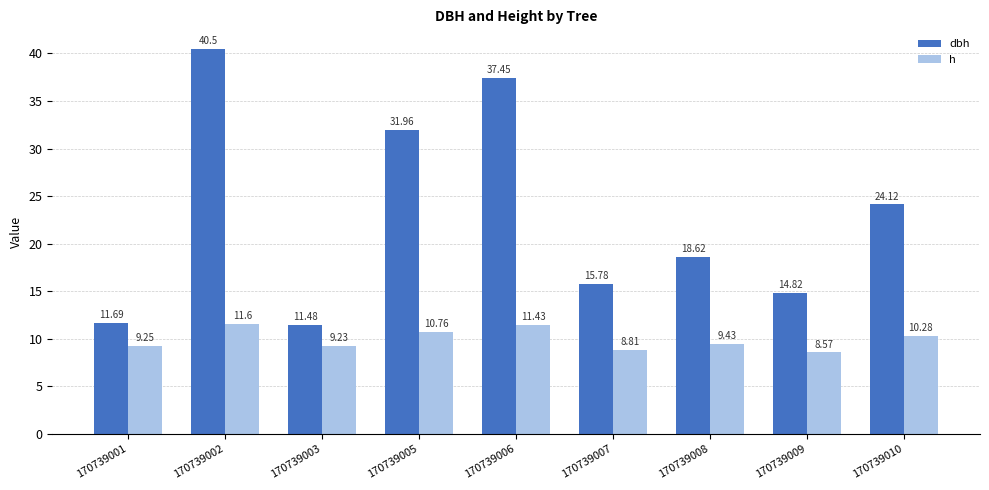

List the labels in order of dbh value, largest first.

170739002, 170739006, 170739005, 170739010, 170739008, 170739007, 170739009, 170739001, 170739003